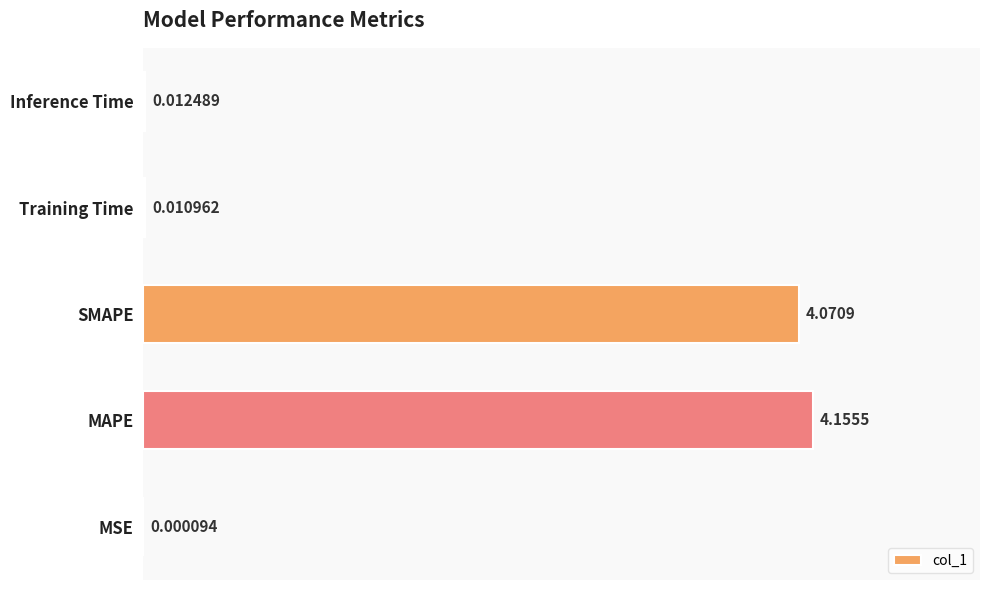

Which has a higher value, Inference Time or MSE?

Inference Time